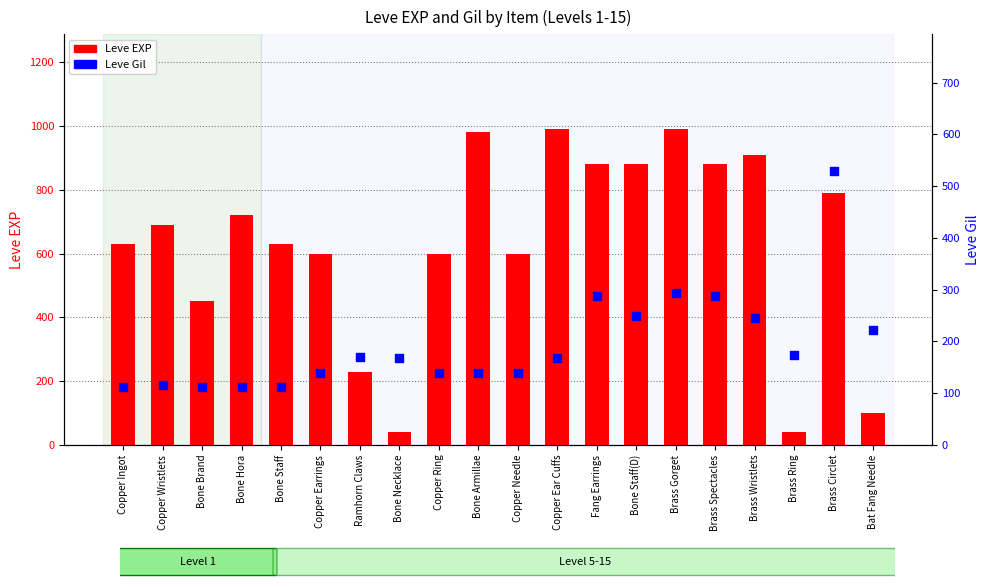

At how many categories does at least one series exceed 535?

15